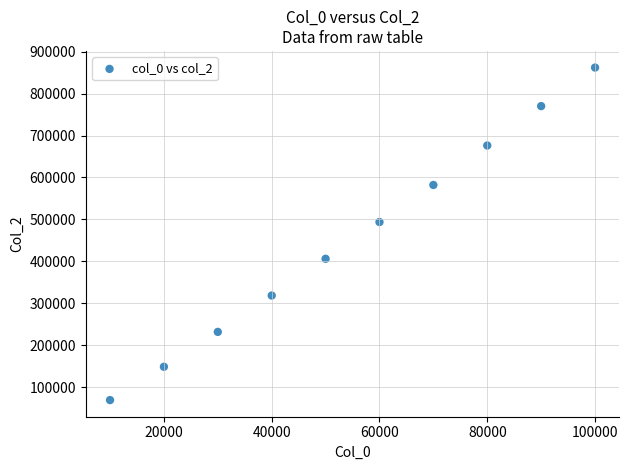

What is the range of Y values (max minus min)?

792462